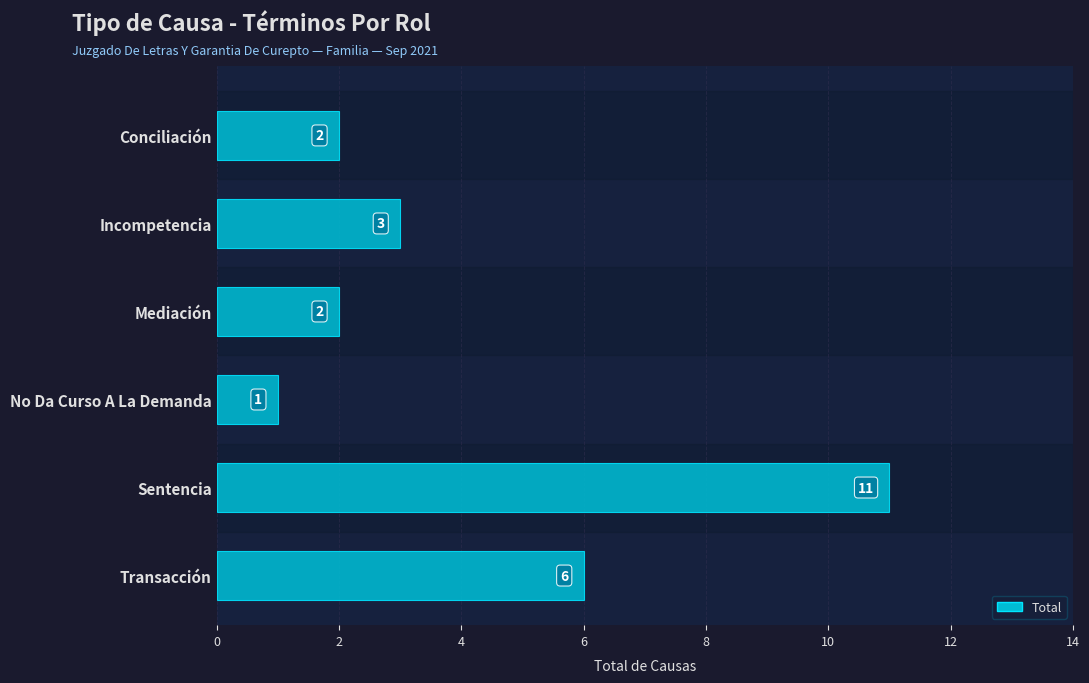

True or false: the data shows 1 at No Da Curso A La Demanda.

True